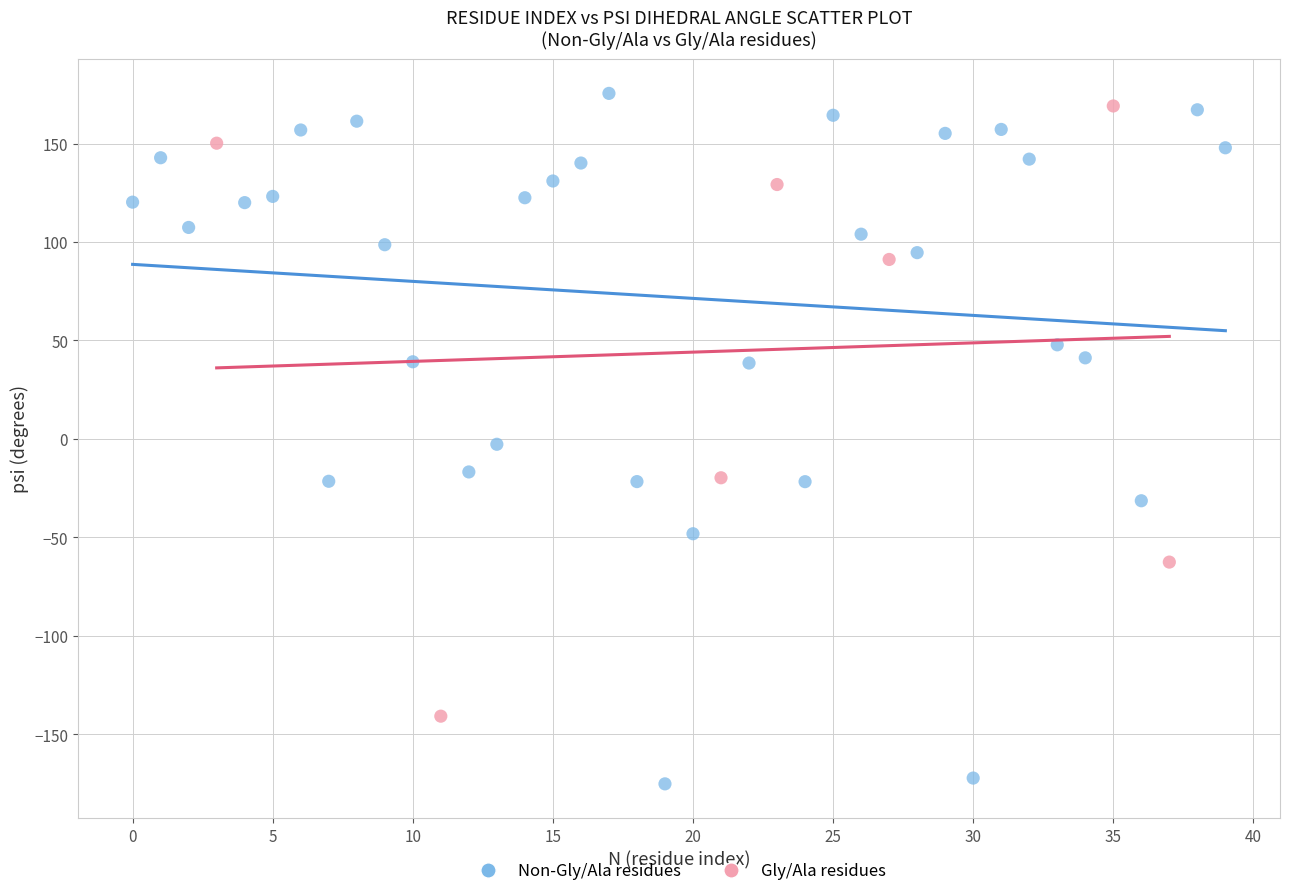

What are all the series names shown in the legend?

Non-Gly/Ala residues, Gly/Ala residues